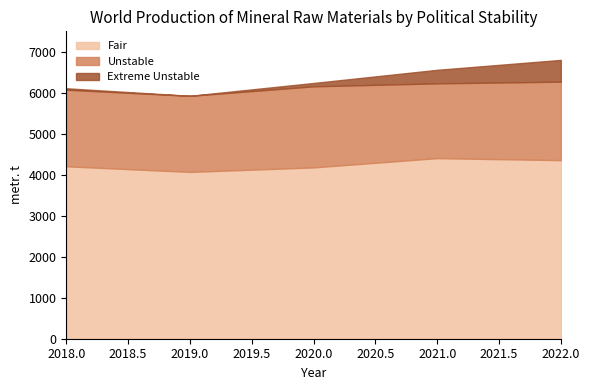

True or false: Extreme Unstable and Fair intersect in this chart.

False